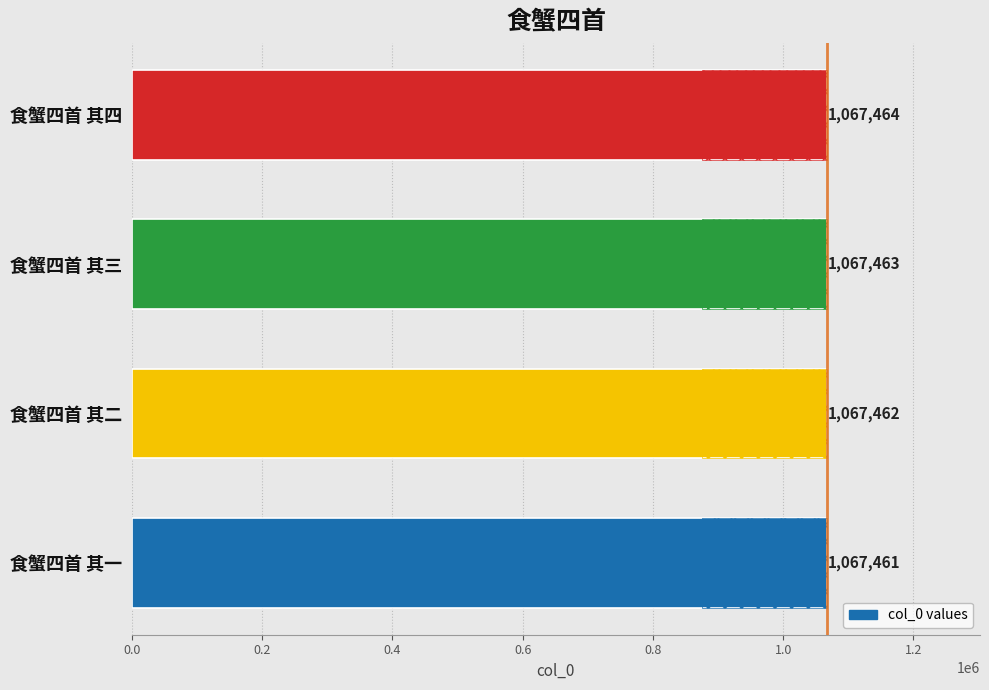

What is the sum of the values at 食蟹四首 其四 and 食蟹四首 其二?

2134926